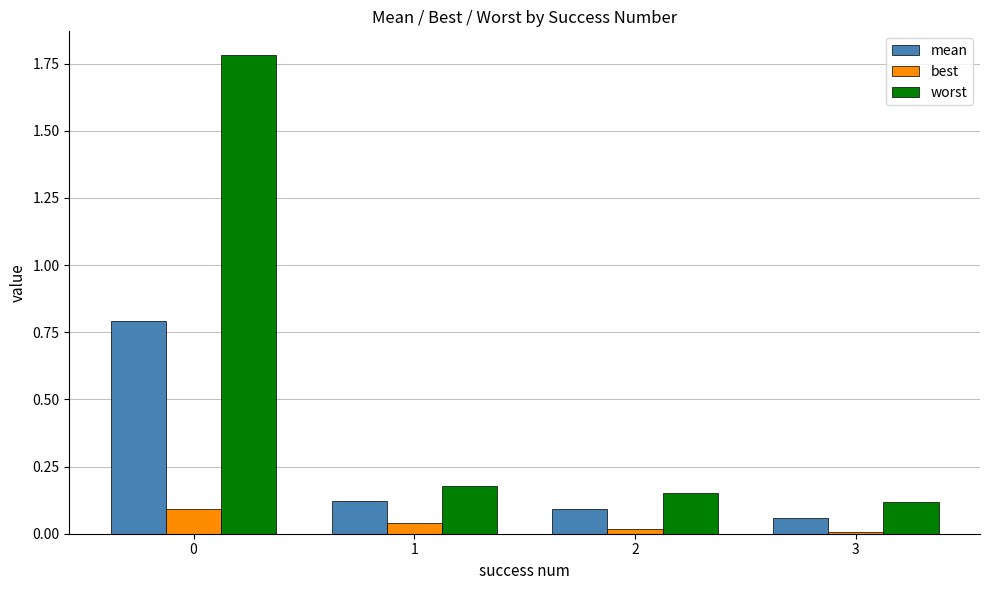

How many bars are there in total?

12